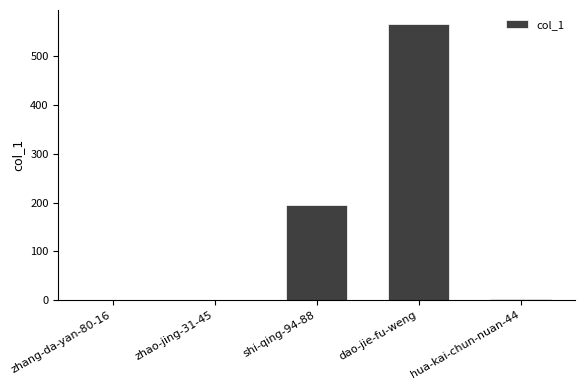

The chart shows a value of 0 at zhang-da-yan-80-16. True or false?

True